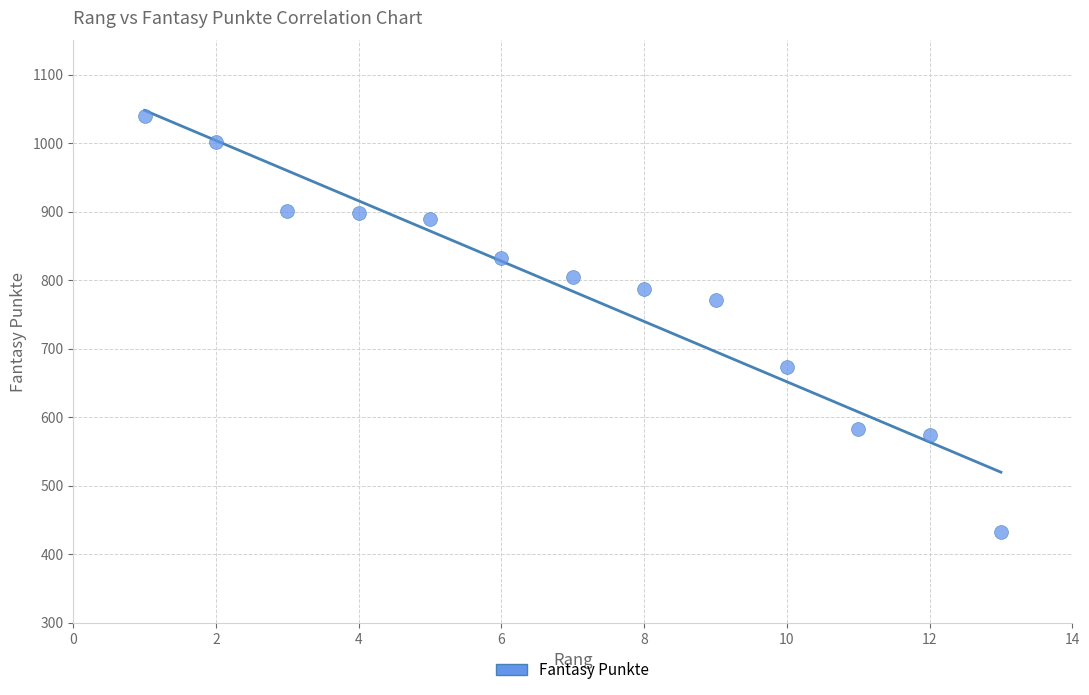

What Y value in the scatter plot is closest to 736?

771